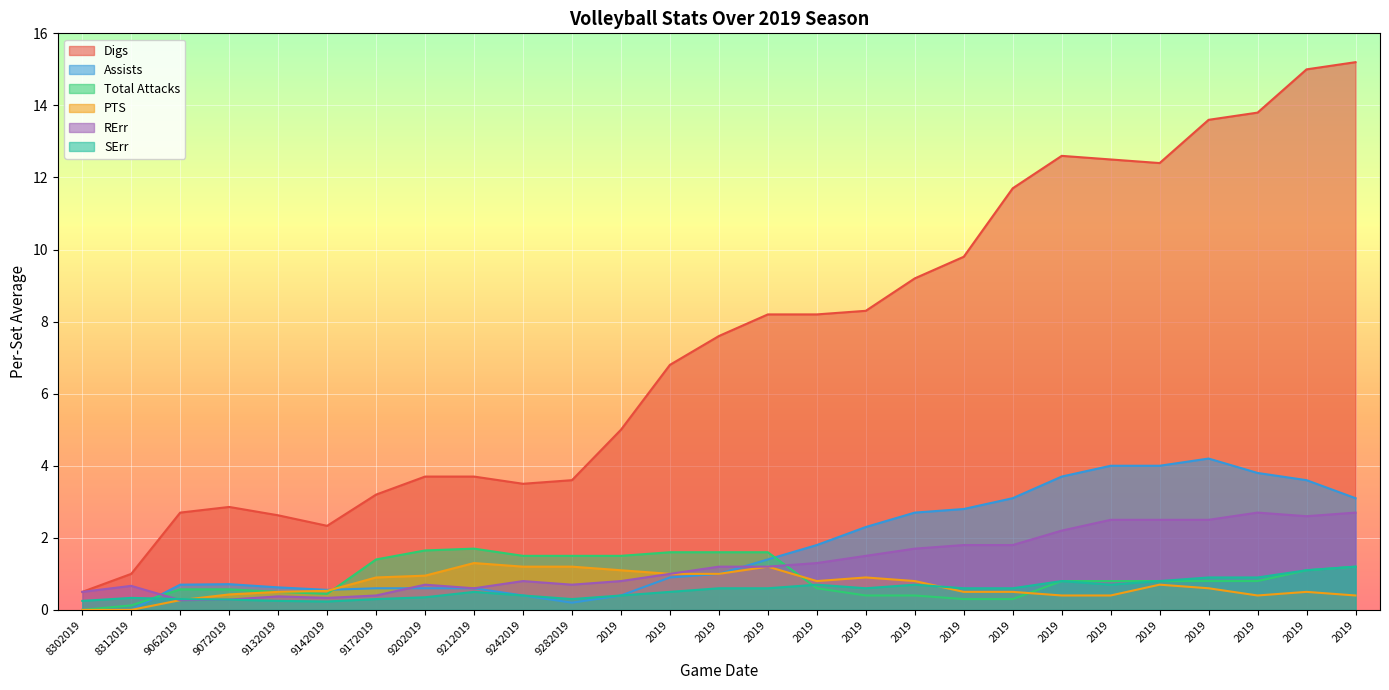

At which label is Total Attacks closest to 0?

8302019